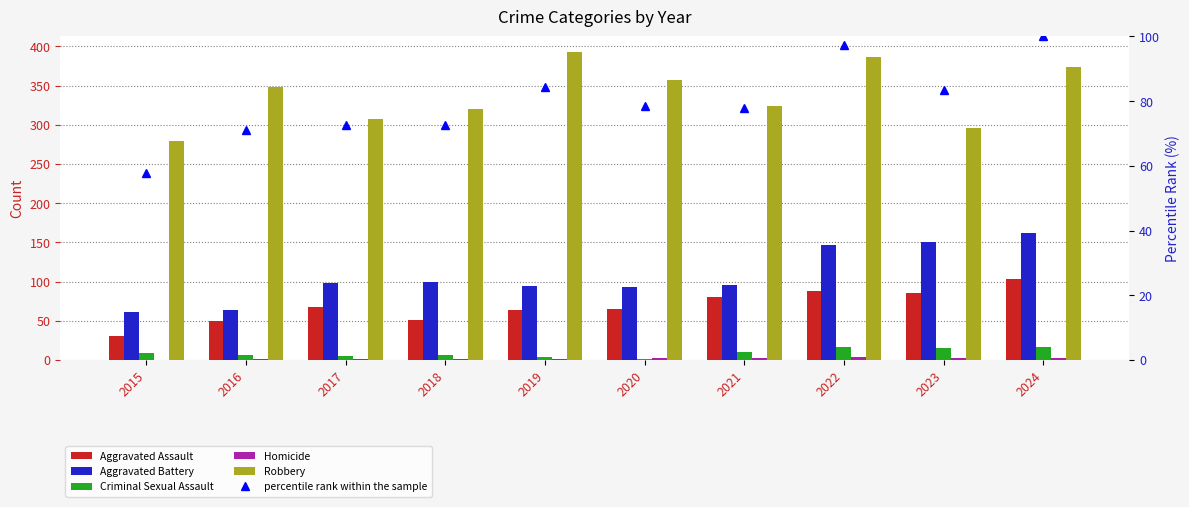

Which series has the largest total across all categories?

Robbery